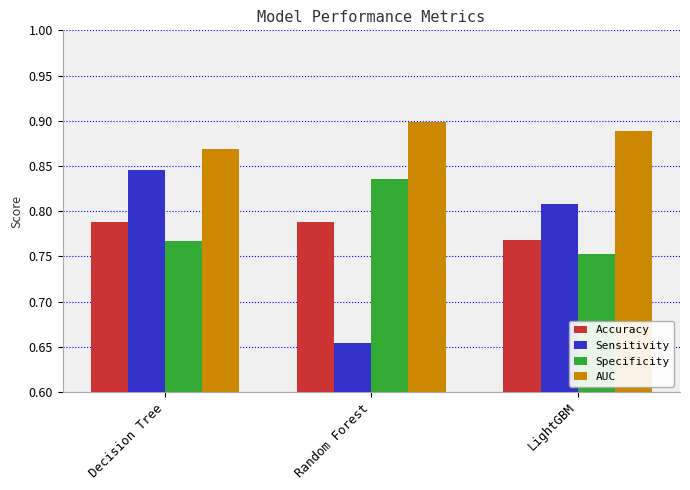

At which category does the chart reach its minimum across all series?

Random Forest